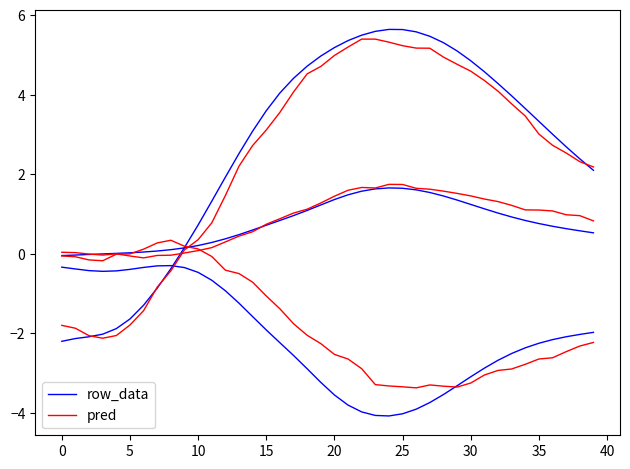

At which label does row_data reach its peak?

24